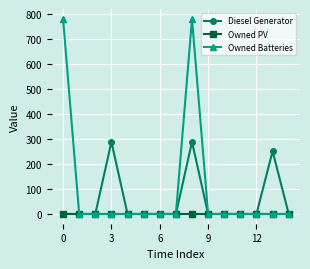

How many series are shown in this chart?

3